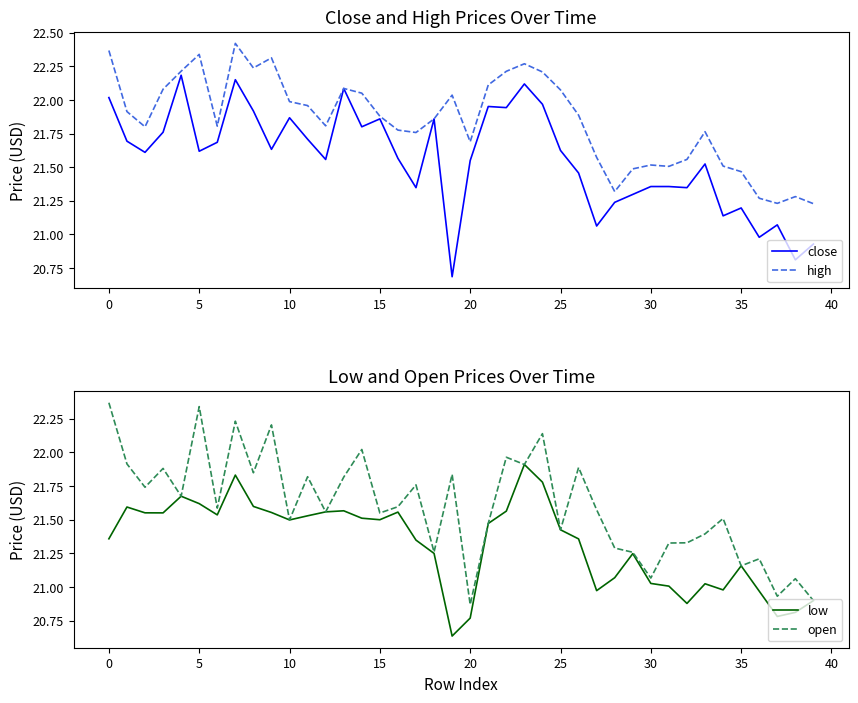

What is the label of the 35th point from the left?

34